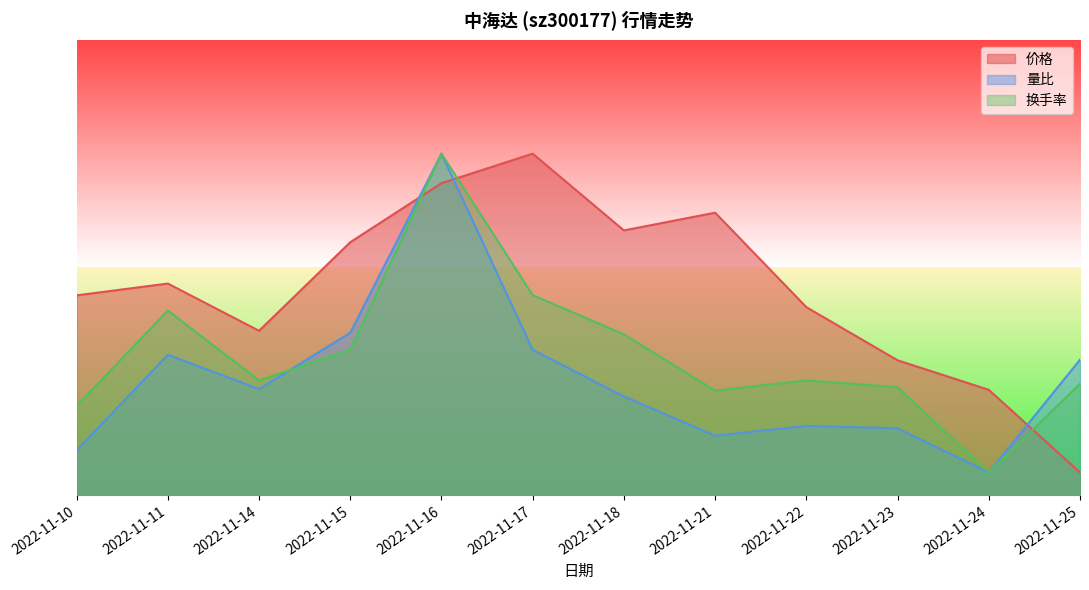

Which series ends up on top after the final intersection of 量比 and 价格?

量比